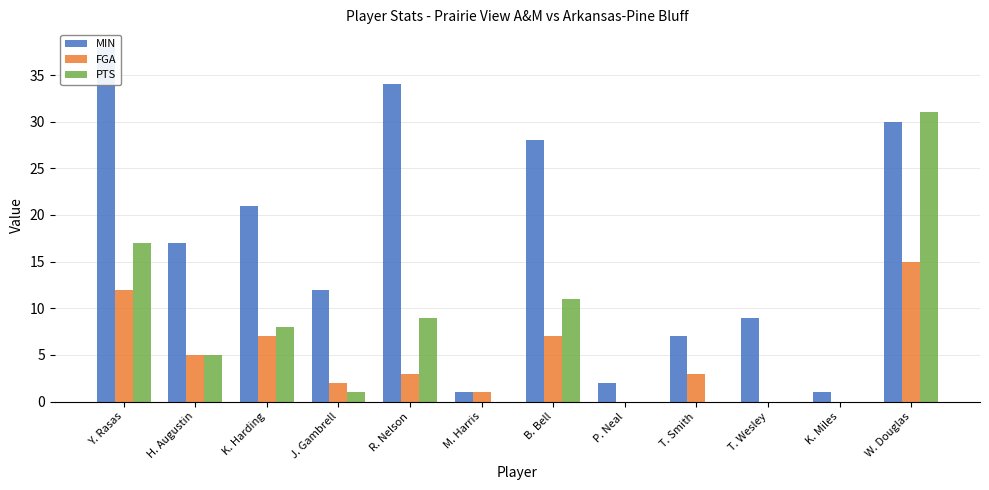

Reading left to right, list all the values displayed in this chart.

MIN: Y. Rasas=38	H. Augustin=17	K. Harding=21	J. Gambrell=12	R. Nelson=34	M. Harris=1	B. Bell=28	P. Neal=2	T. Smith=7	T. Wesley=9	K. Miles=1	W. Douglas=30
FGA: Y. Rasas=12	H. Augustin=5	K. Harding=7	J. Gambrell=2	R. Nelson=3	M. Harris=1	B. Bell=7	P. Neal=0	T. Smith=3	T. Wesley=0	K. Miles=0	W. Douglas=15
PTS: Y. Rasas=17	H. Augustin=5	K. Harding=8	J. Gambrell=1	R. Nelson=9	M. Harris=0	B. Bell=11	P. Neal=0	T. Smith=0	T. Wesley=0	K. Miles=0	W. Douglas=31